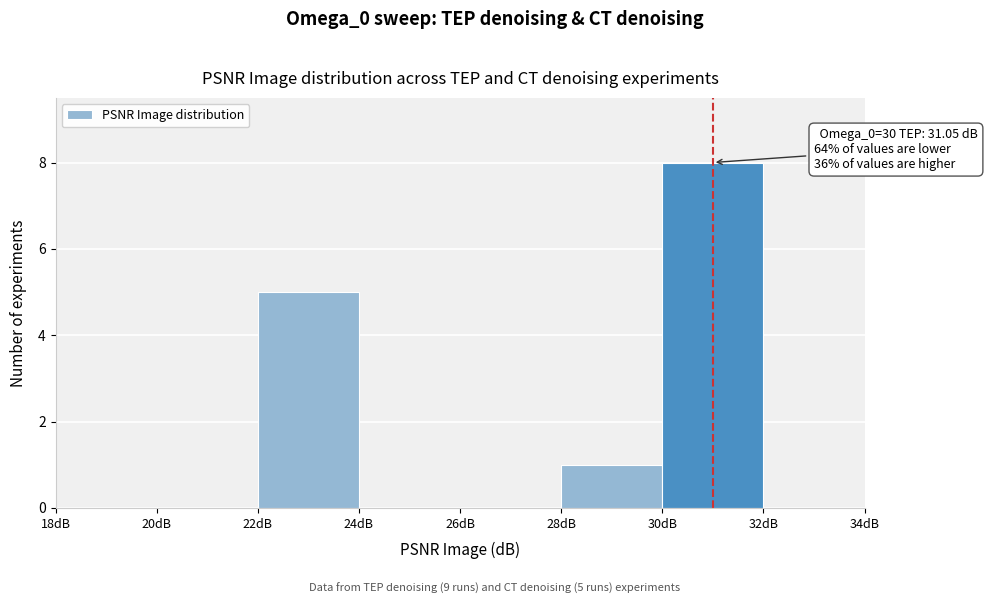

Over which range of the x-axis is the bar tallest?

30 to 32